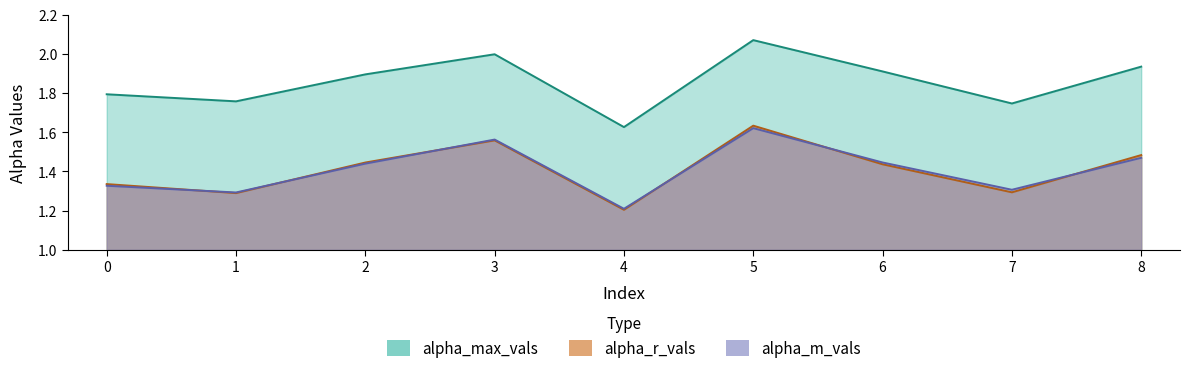

What is the difference between the highest and lowest values at 2?

0.5